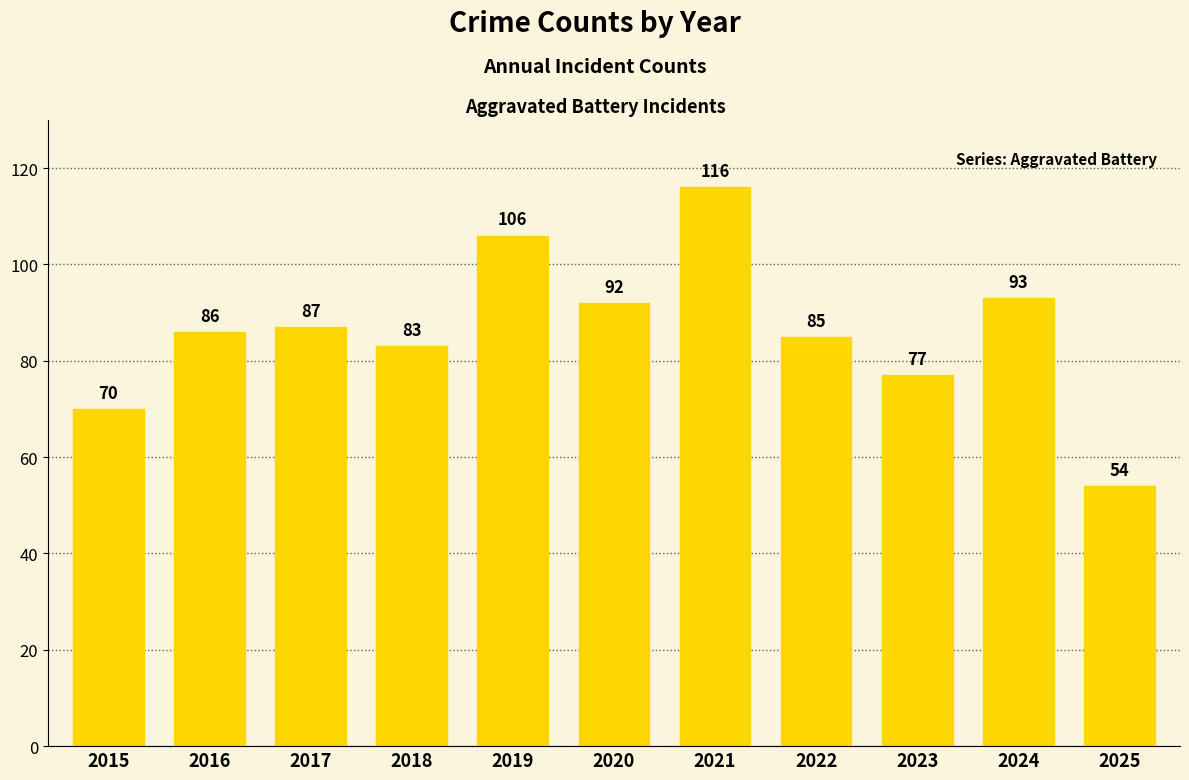

What is the difference between the values at 2022 and 2024?

8